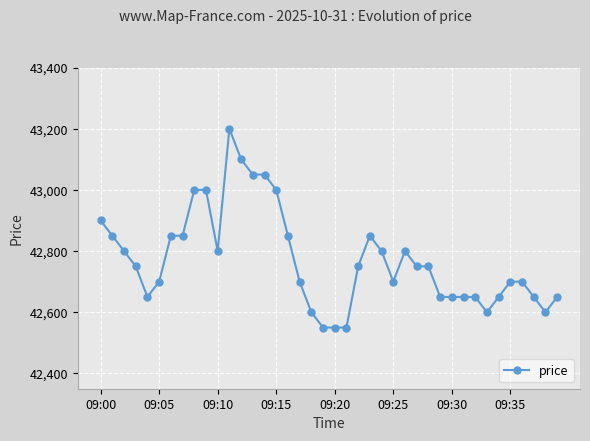

What is the maximum value shown in the chart?

43200